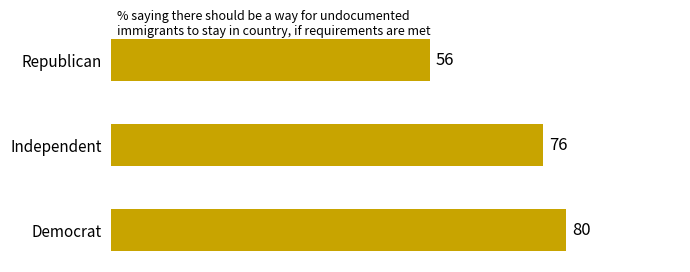

How many values are between 56 and 80?

3